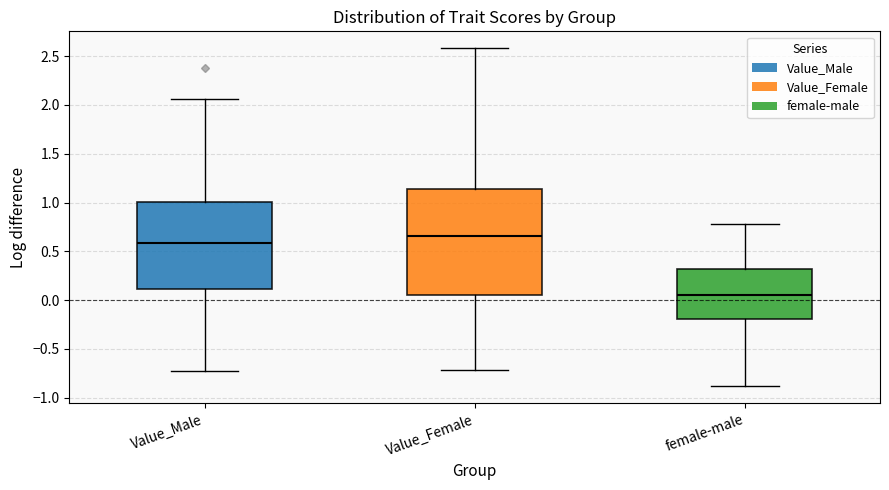

Reading left to right, transcribe this box plot: for each box, give where its median line is, the range the box spans, and where its two whiskers end, as read against the y-axis. The values are not printed on the chart, so give them approximately, as read against the axis.

Value_Male: median 0.60, box 0.10 to 1.00, whiskers -0.70 to 2.05
Value_Female: median 0.65, box 0.05 to 1.15, whiskers -0.70 to 2.60
female-male: median 0.05, box -0.20 to 0.30, whiskers -0.90 to 0.80